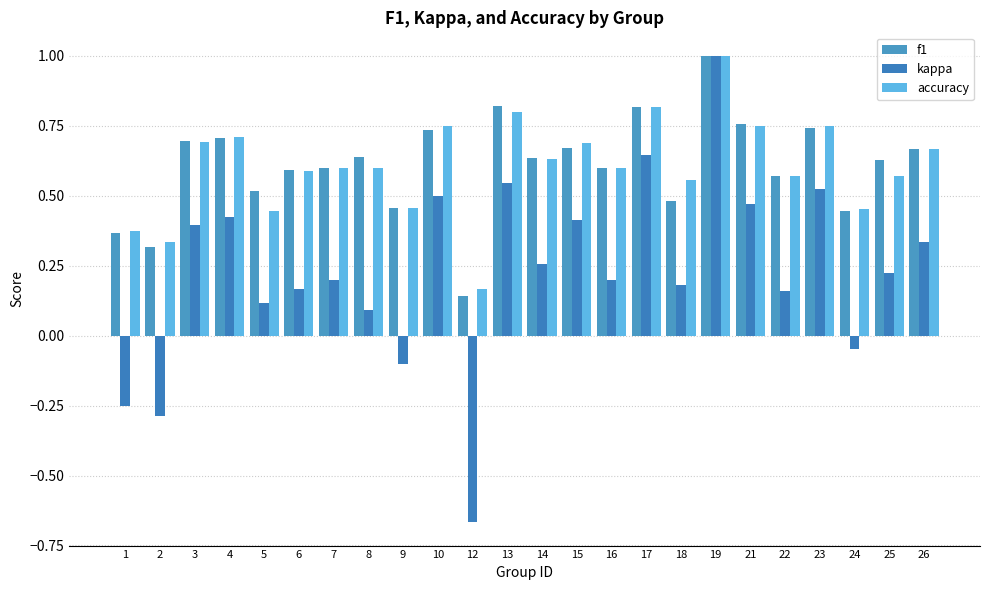

How many data points in kappa are less than 0?

5